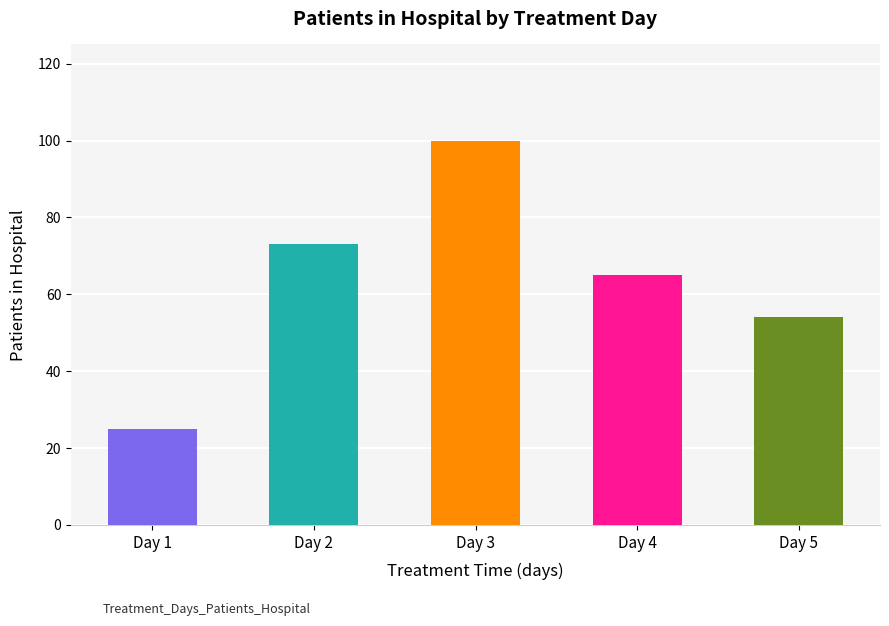

Rank the categories by value from lowest to highest.

Day 1, Day 5, Day 4, Day 2, Day 3